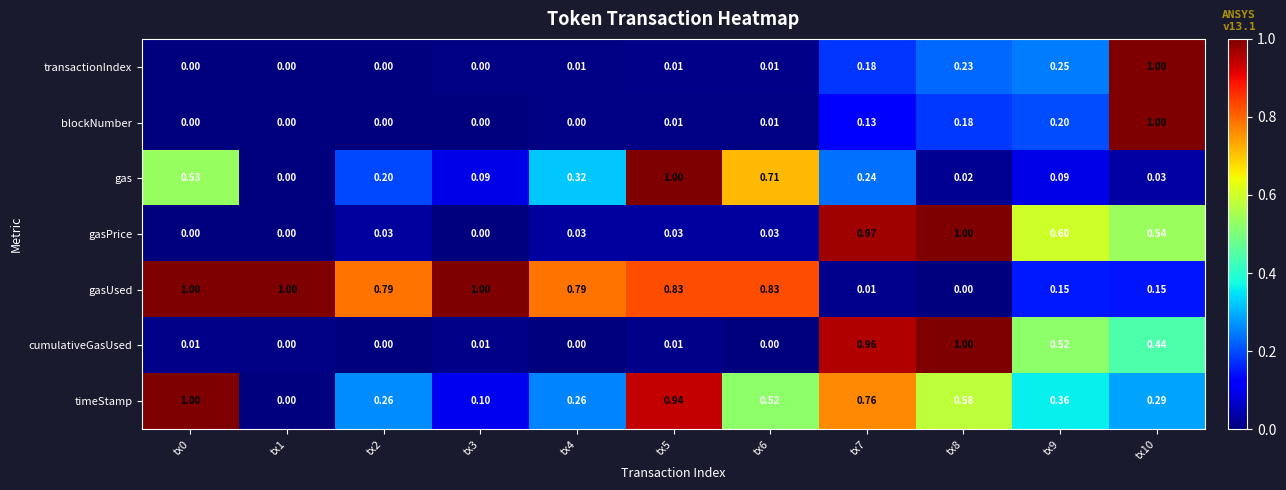

At which category is the sum across all series the highest?

tx10